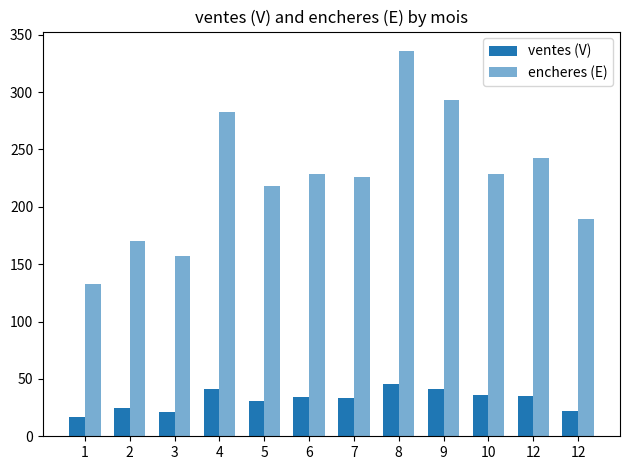

Which category has the lowest value in the ventes (V) series?

1